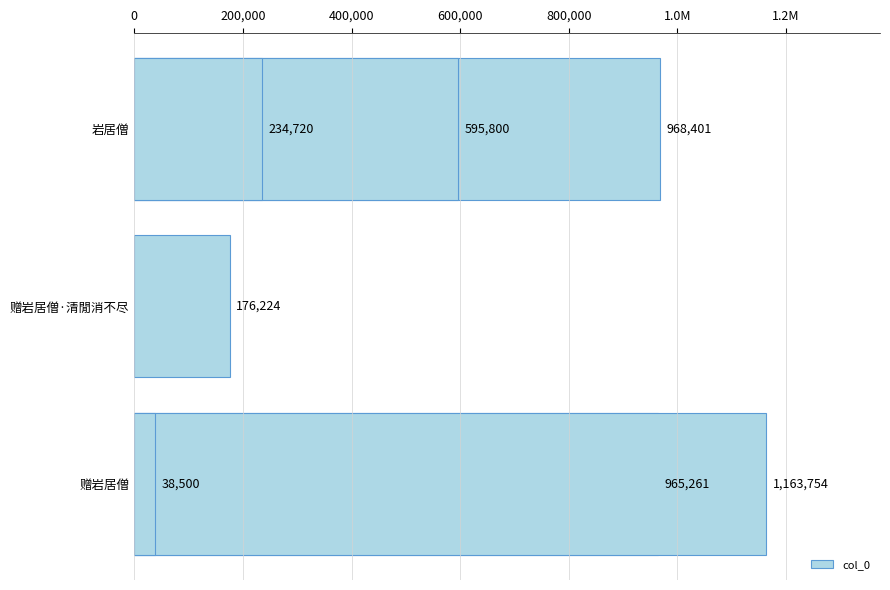

Which has a higher value, 800,000 or 1.2M?

800,000